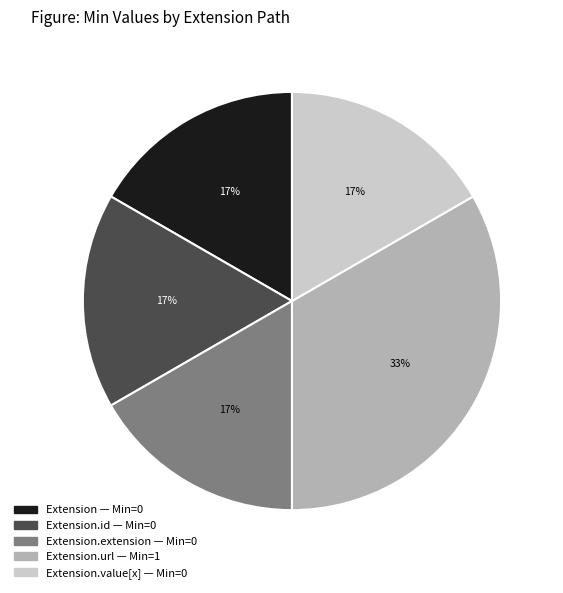

Is there any slice that represents more than half of the pie?

No